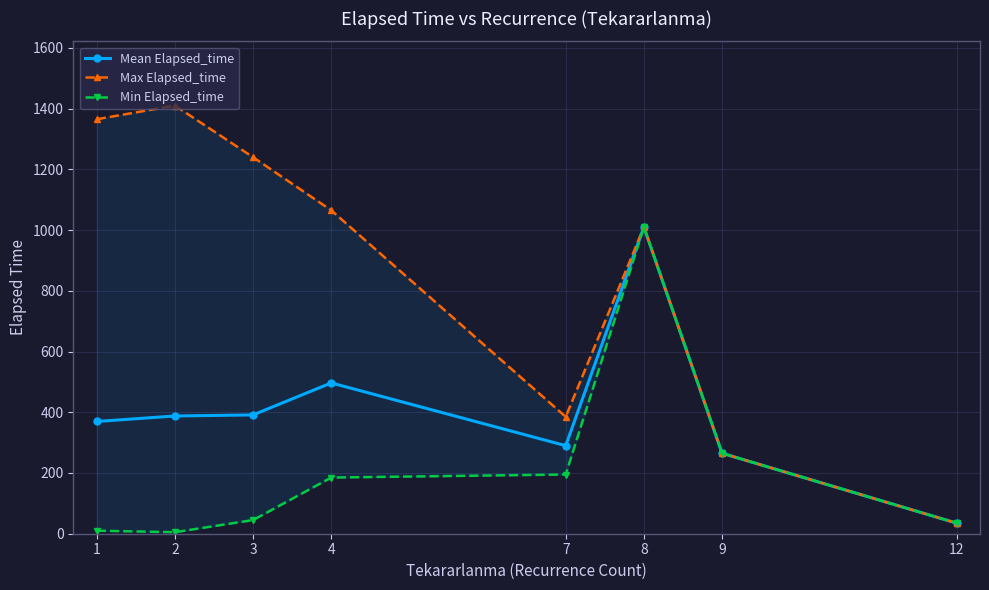

What is the value of the Mean Elapsed_time point at the 2nd from the left?

387.7